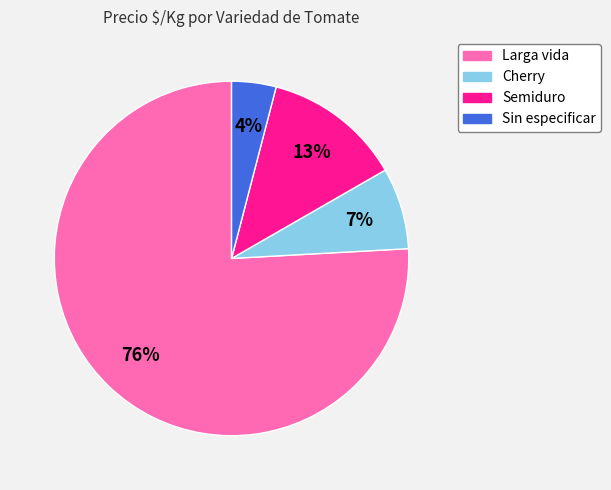

Which slice is the smallest?

Sin especificar